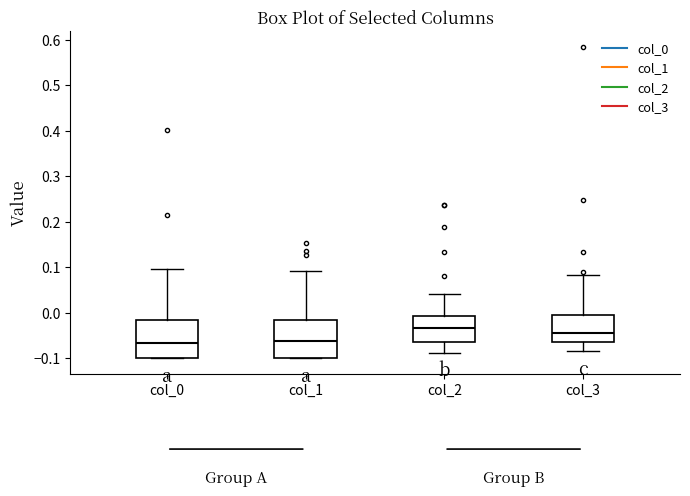

Where is the upper edge of the box for col_1 on the y-axis? The values are not printed on the chart, so give them approximately, as read against the axis.

-0.02